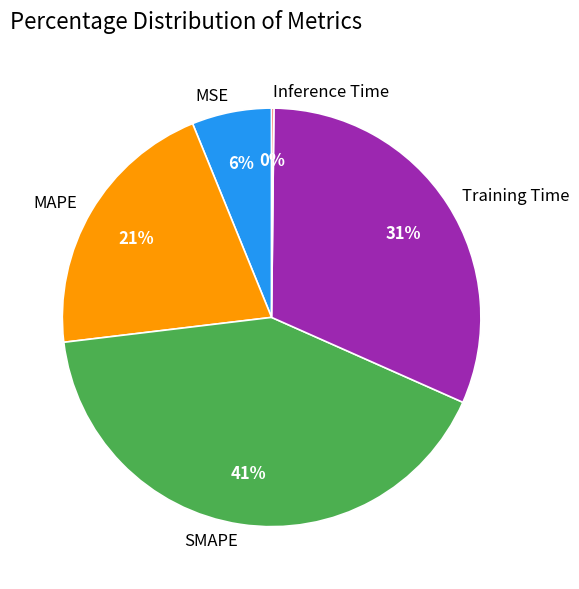

True or false: Training Time accounts for 26% of the total.

False